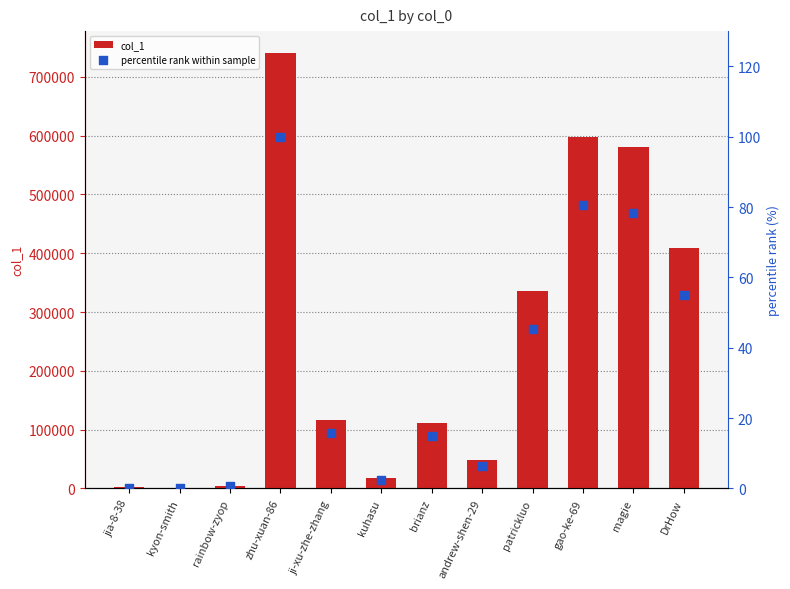

Which series contains the lowest Y value?

percentile rank within sample